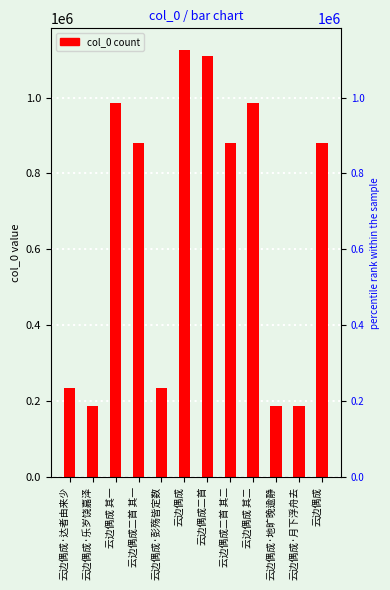

Read the value at 云边偶成.

879971